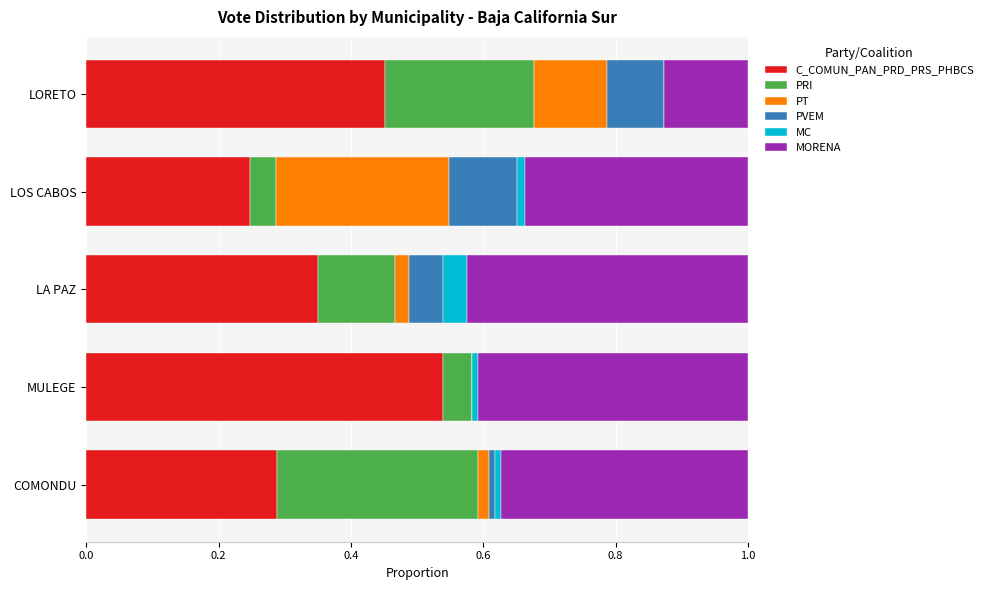

What is the value of the MORENA bar at the 3rd from the left?

0.4